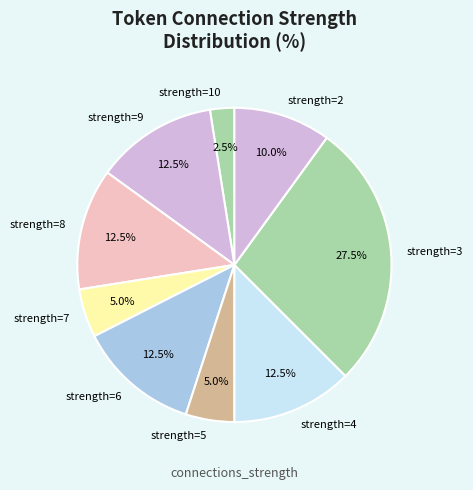

Is strength=8 the majority of the pie?

No